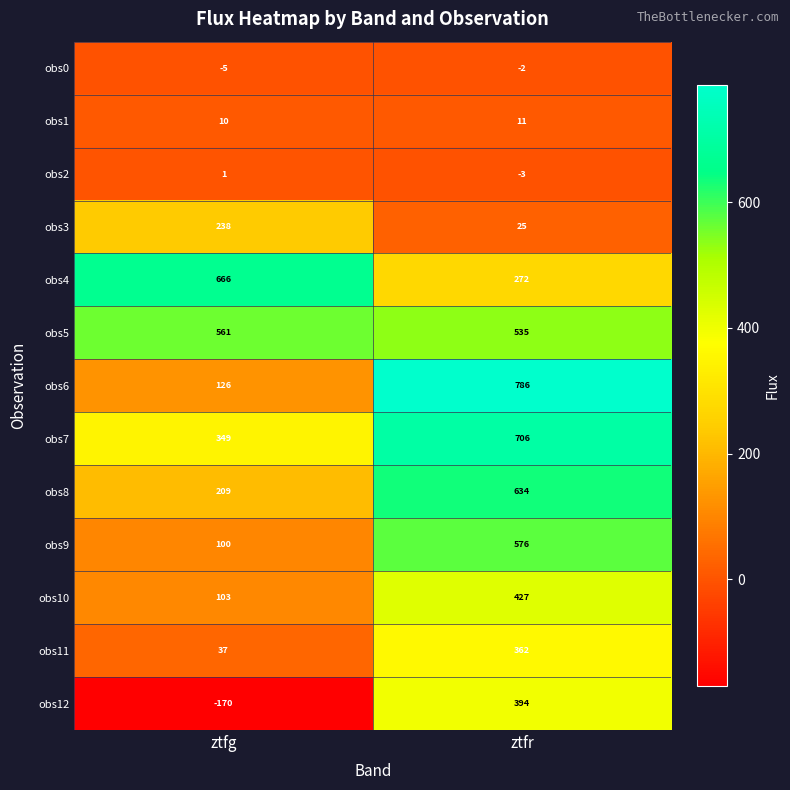

What is the lowest value of the obs3 series?

25